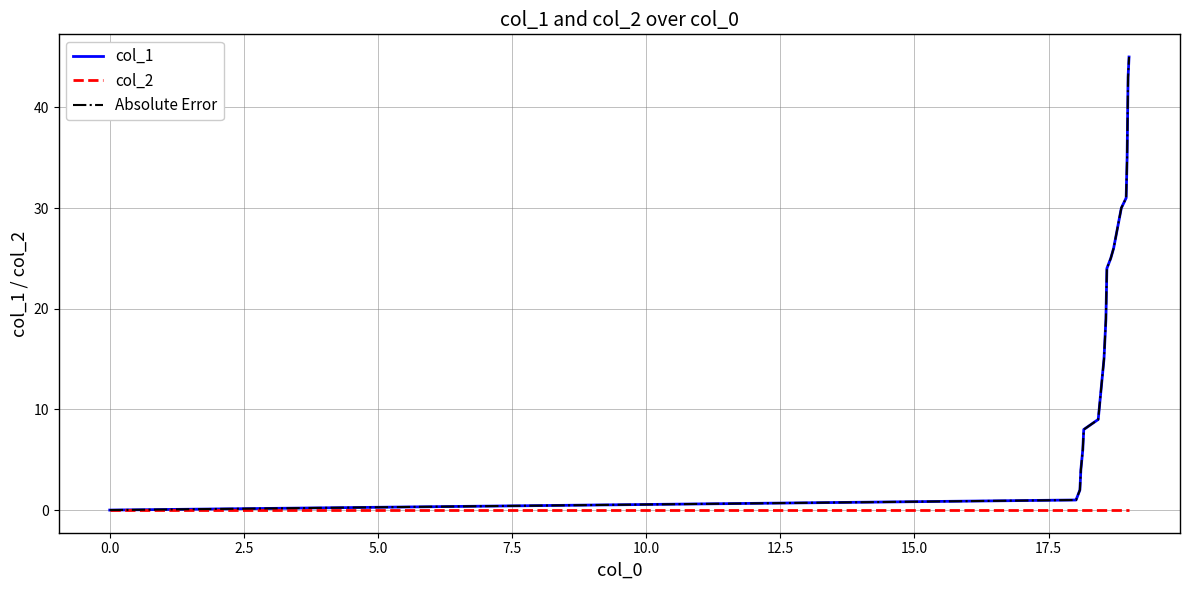

Which series has the largest total across all categories?

col_1